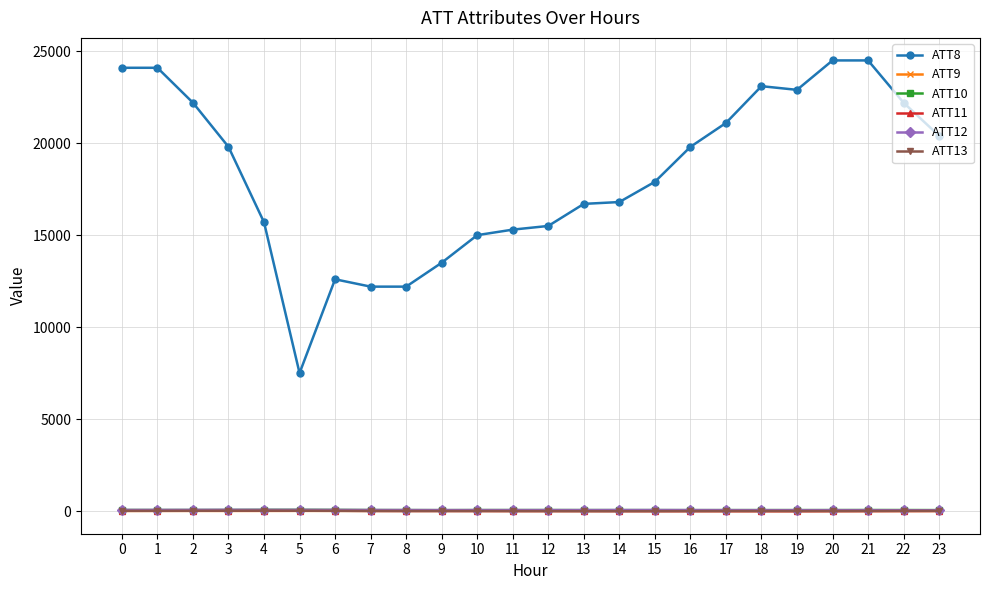

True or false: ATT8 has more than 1 points higher than both neighbors.

True